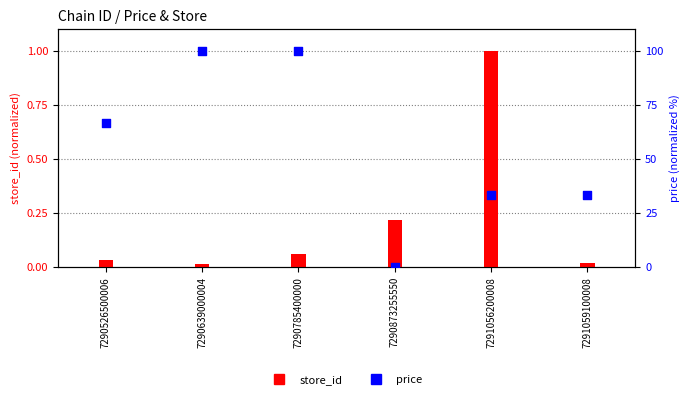

Which series reaches the maximum Y coordinate?

price